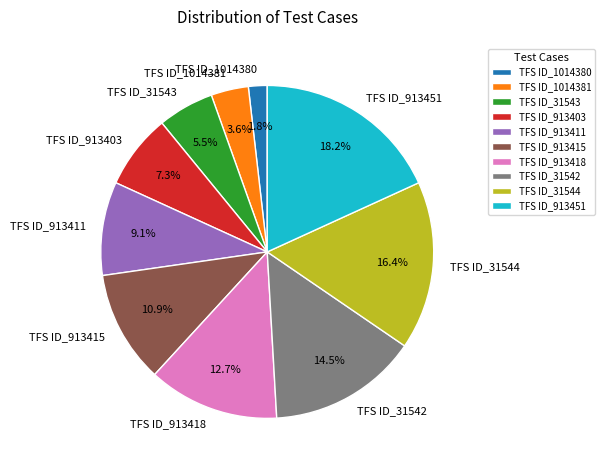

To the nearest percent, what is the average slice percentage?

10%